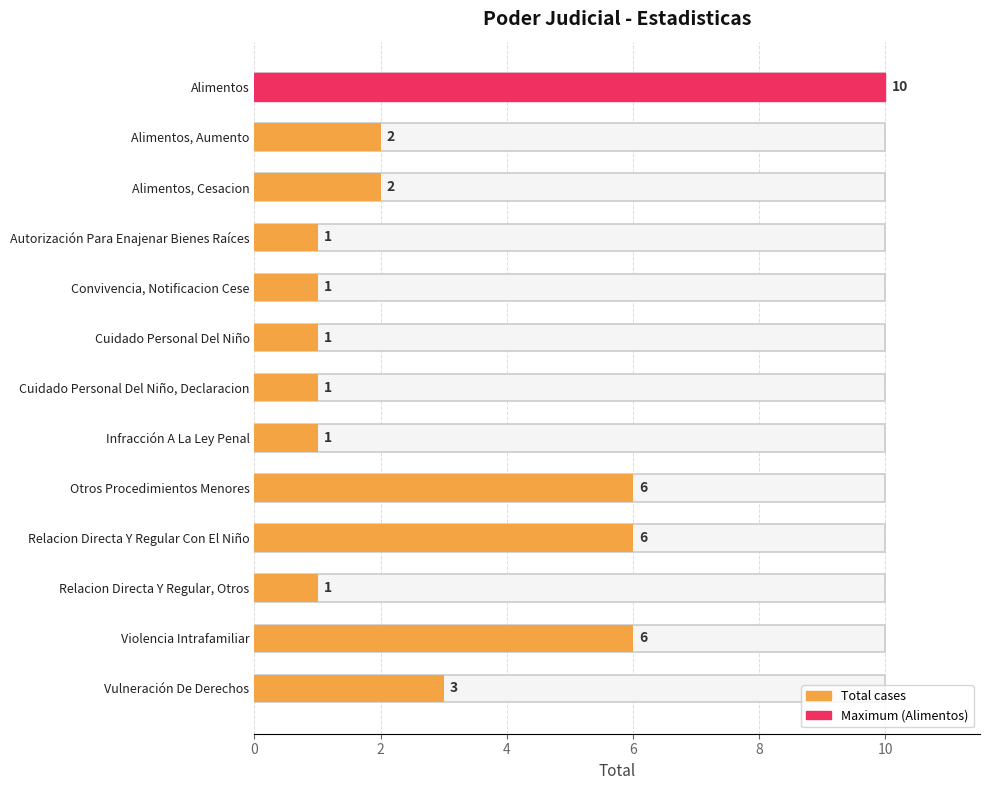

Is it true that the value at Relacion Directa Y Regular, Otros is 1?

True